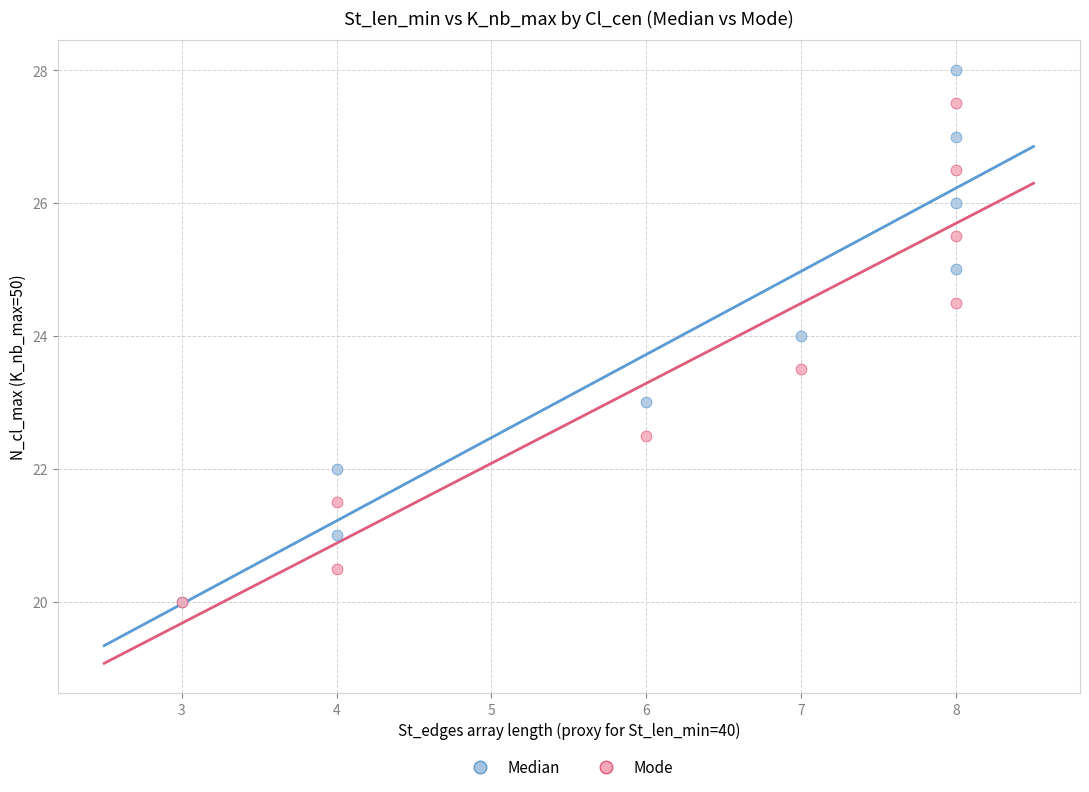

What are all the series names shown in the legend?

Median, Mode